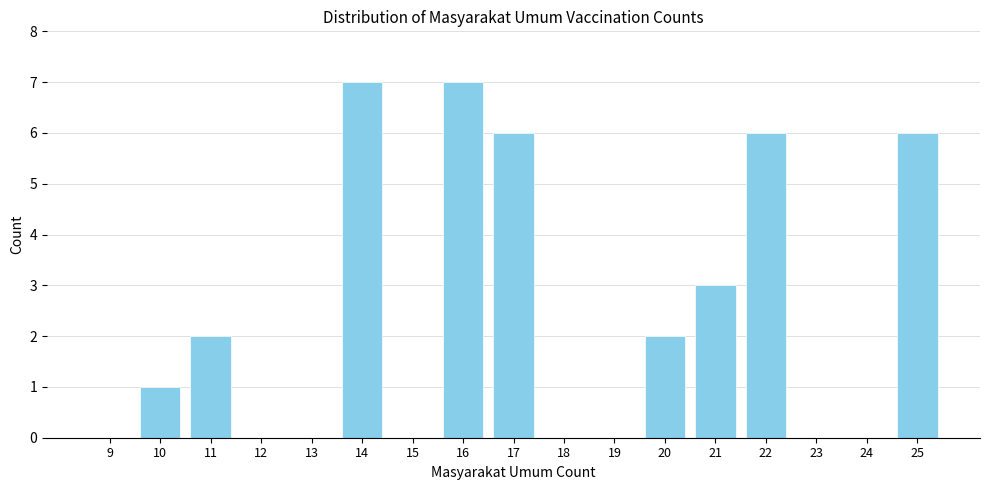

Reading right to left, extract all data points from this chart.

25=6	24=0	23=0	22=6	21=3	20=2	19=0	18=0	17=6	16=7	15=0	14=7	13=0	12=0	11=2	10=1	9=0